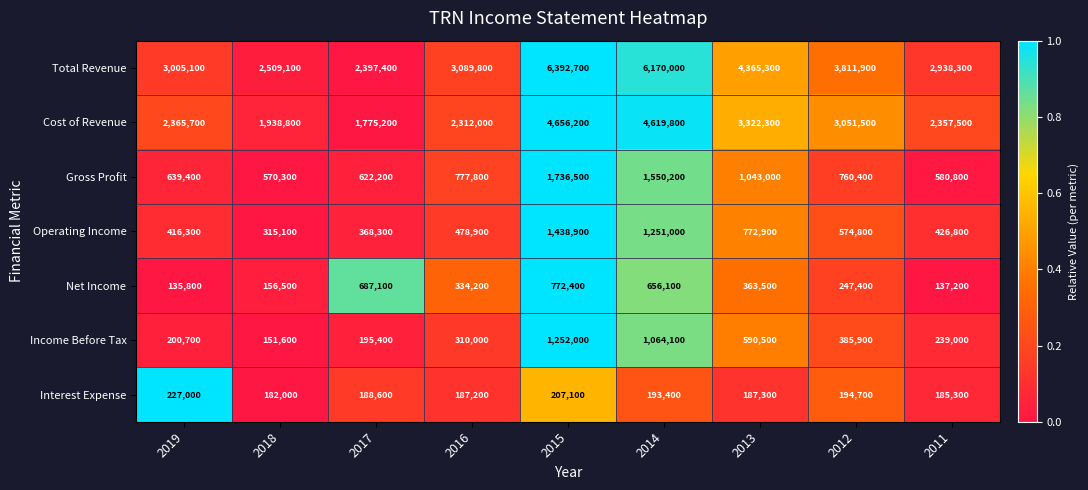

What is the difference between the maximum and minimum values in the Operating Income series?

1123800